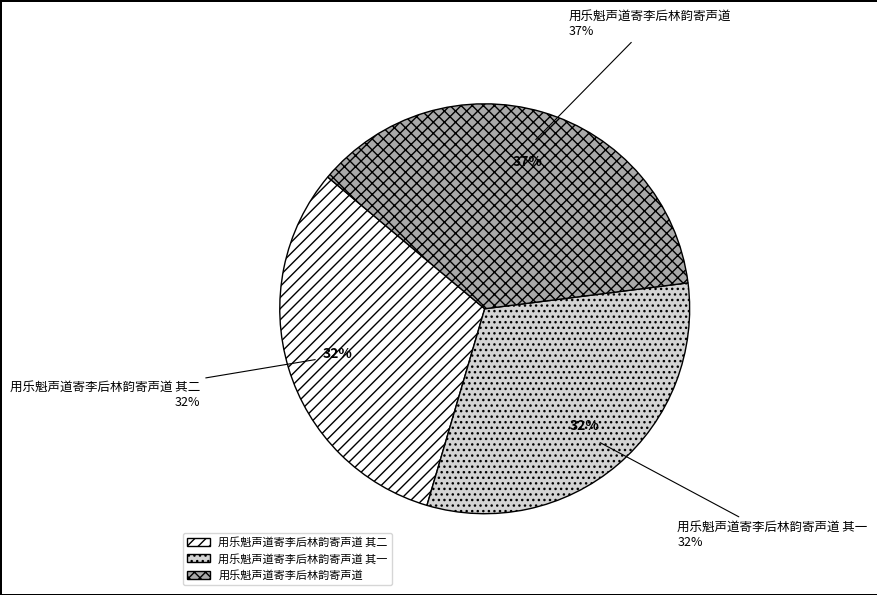

Approximately how many times larger is the value at 用乐魁声道寄李后林韵寄声道 其一 compared to 用乐魁声道寄李后林韵寄声道 其二?

1.0